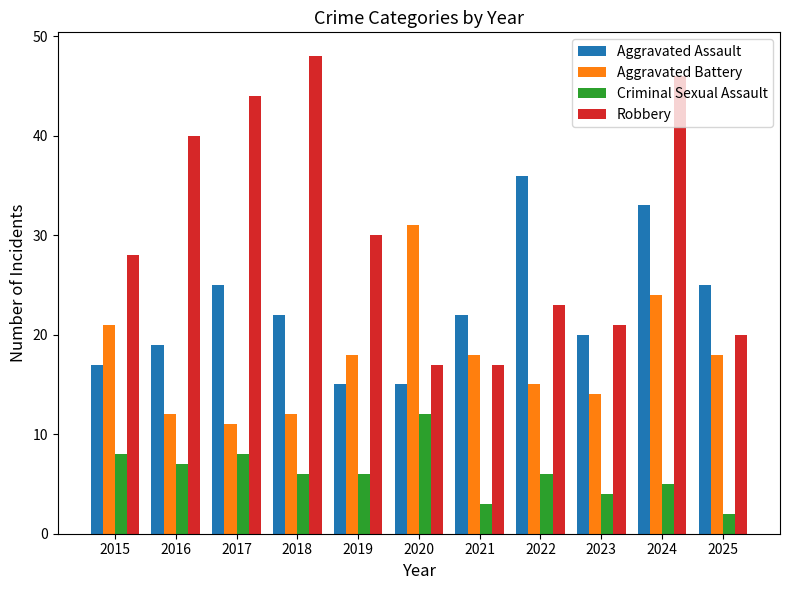

What is the maximum value shown in the chart?

48